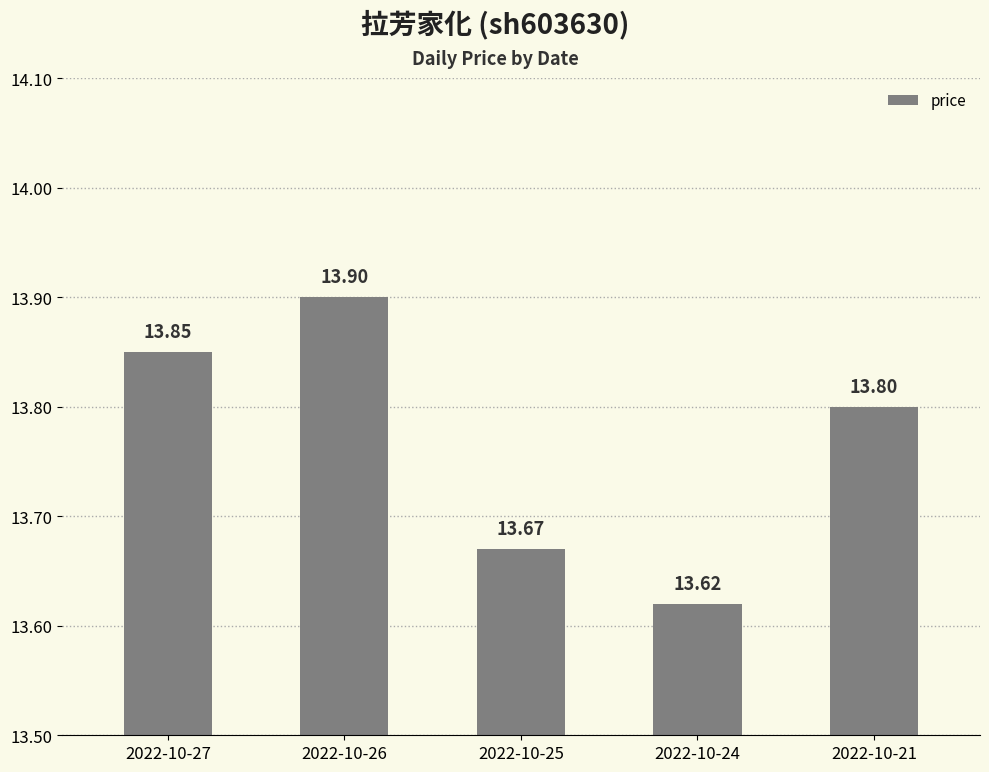

List the labels in order of value, smallest first.

2022-10-24, 2022-10-25, 2022-10-21, 2022-10-27, 2022-10-26